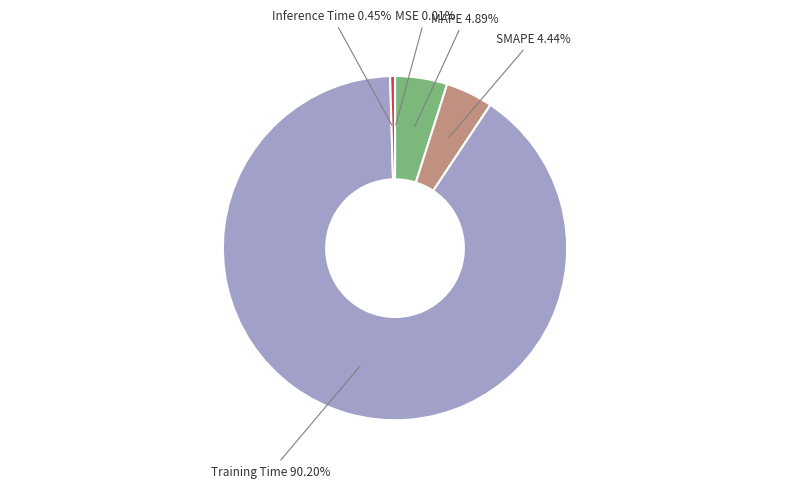

Is there a majority slice in this chart?

Yes